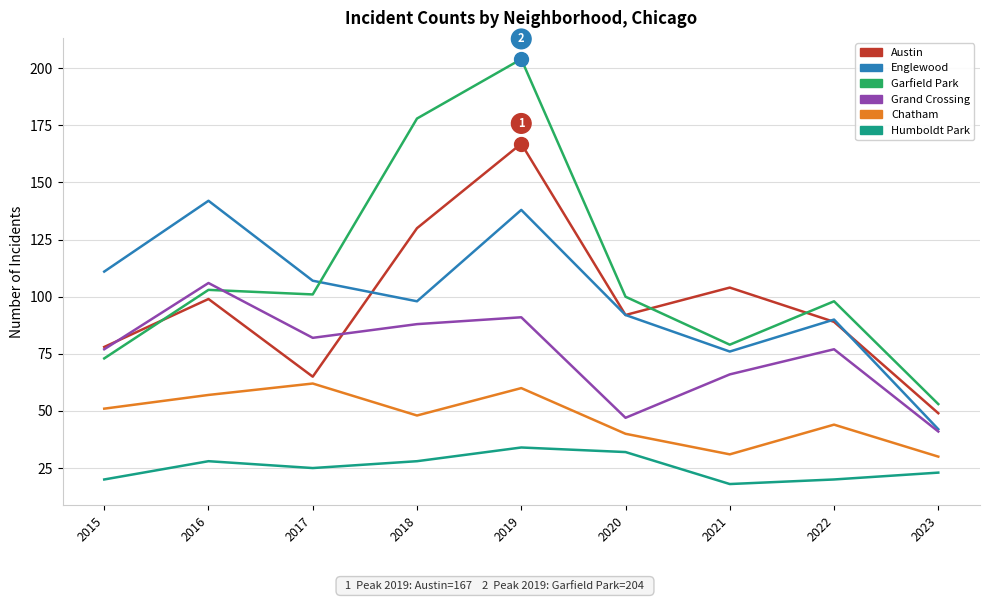

Which category has the highest value in the Austin series?

2019